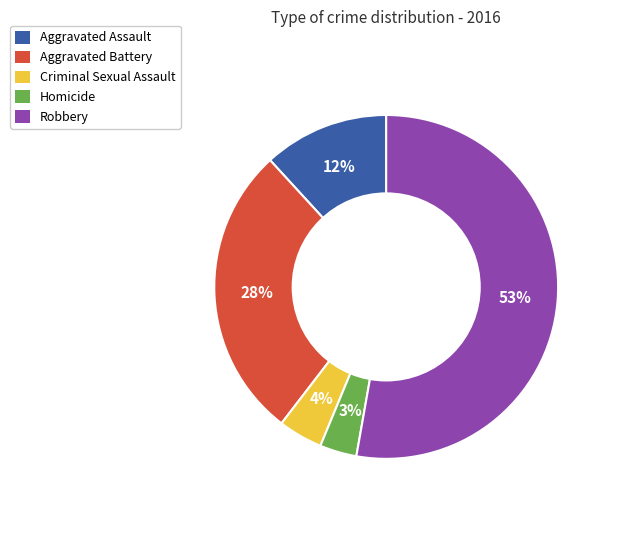

What percentage is the Homicide slice, to the nearest percent?

3%